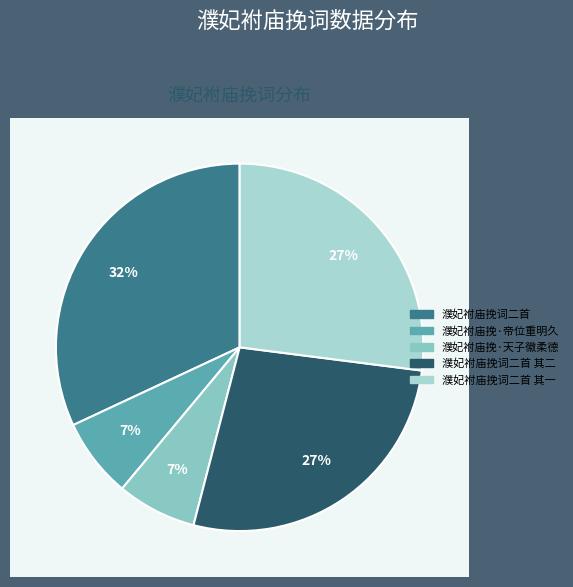

What is the change in value from 濮妃袝庙挽词二首 to 濮妃袝庙挽·天子徽柔德?

-874677